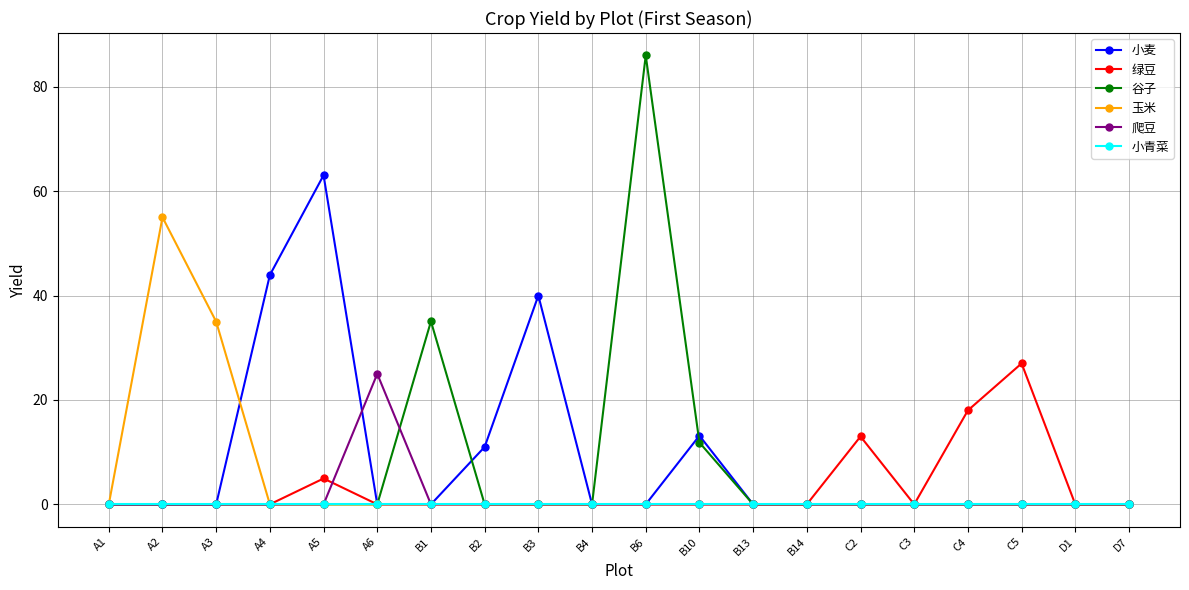

What position from the left is A6?

6